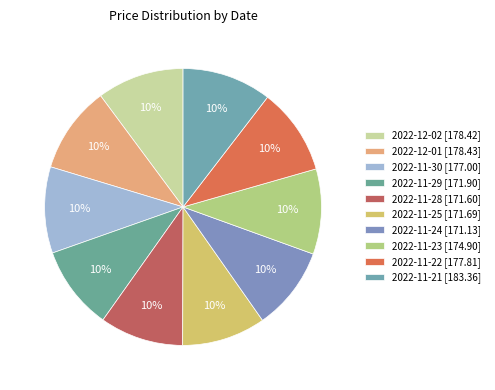

Is the sum of 2022-11-21 and 2022-12-02 greater than half?

No